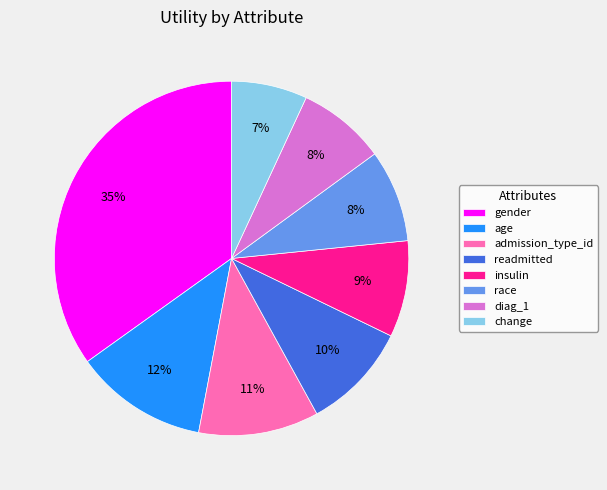

Combined, do admission_type_id and race account for over 50%?

No